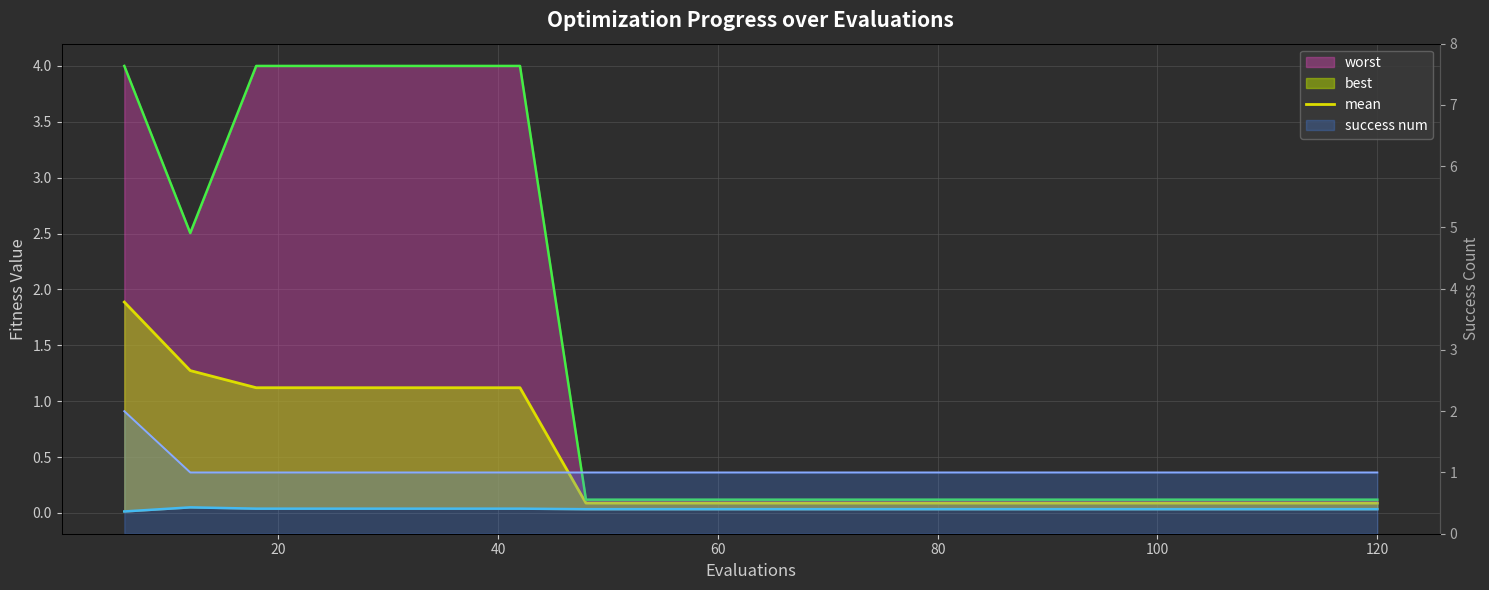

True or false: mean and best intersect in this chart.

False